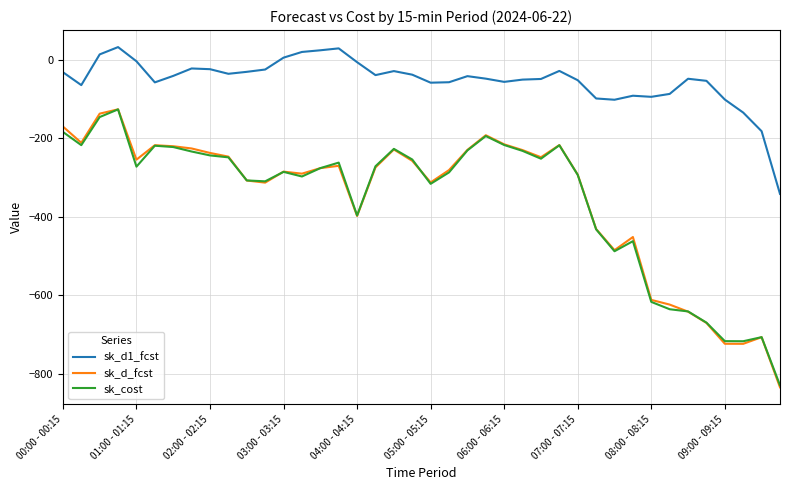

Which series has the largest range (max minus min)?

sk_d_fcst